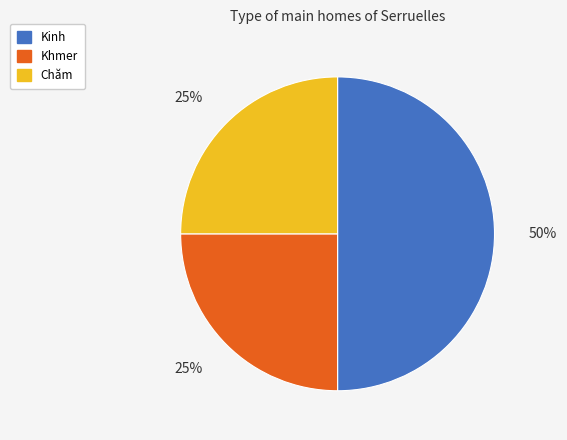

To the nearest percent, what is the difference between the Khmer and Kinh slice percentages?

25%